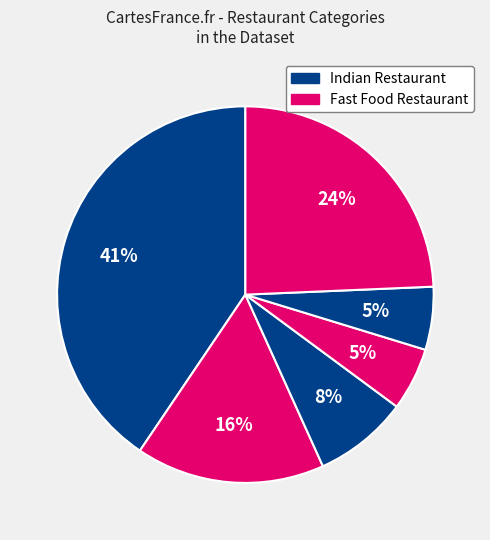

How many segments does this pie chart have?

6